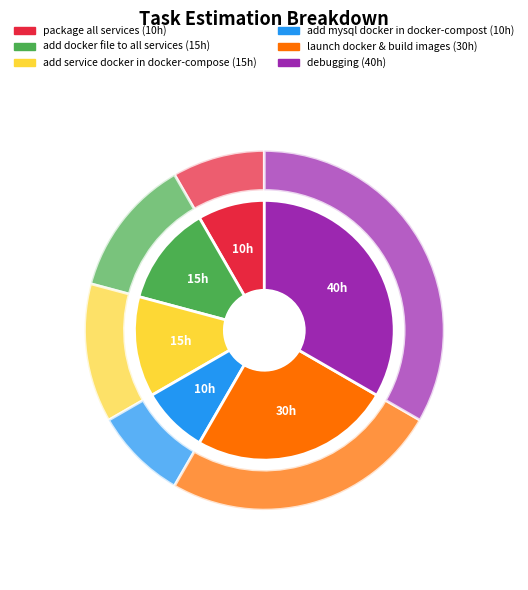

What is the largest slice in the pie chart?

debugging